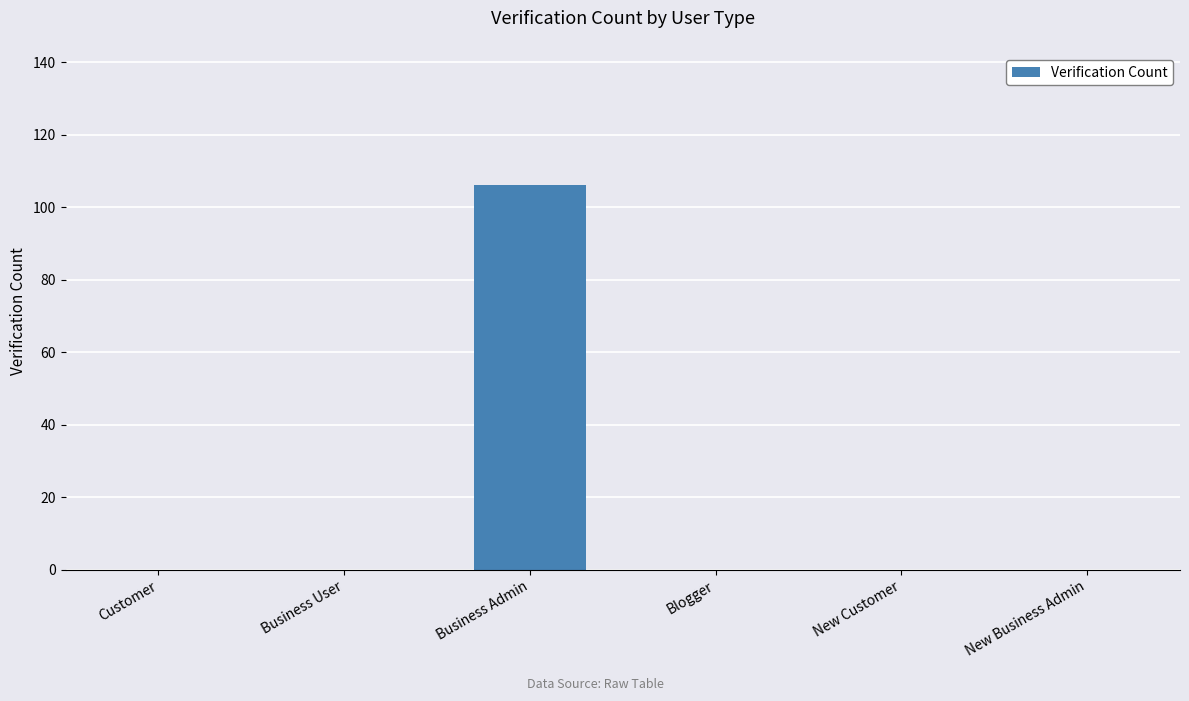

How many data points does each series have?

6